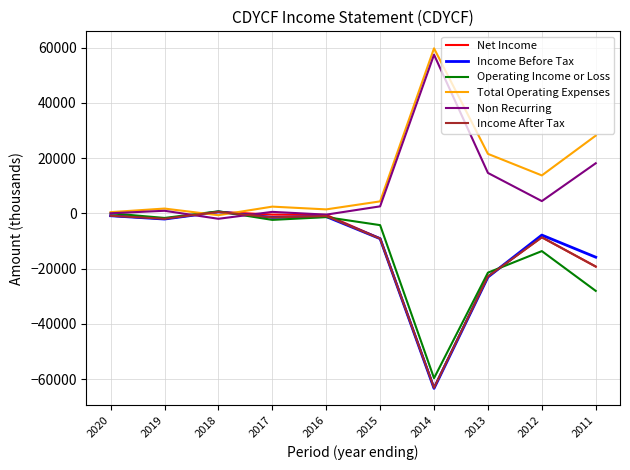

Does the chart display data point markers on the line(s)?

No